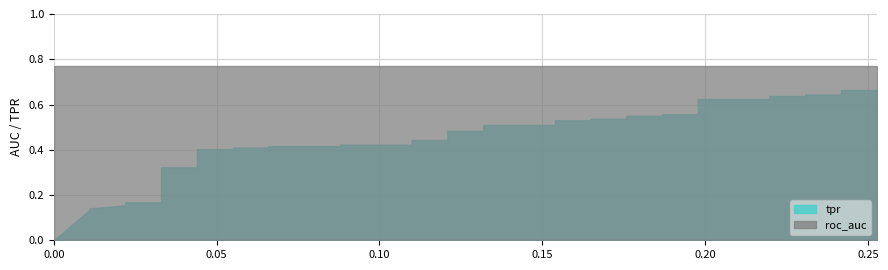

True or false: roc_auc and fpr intersect in this chart.

False